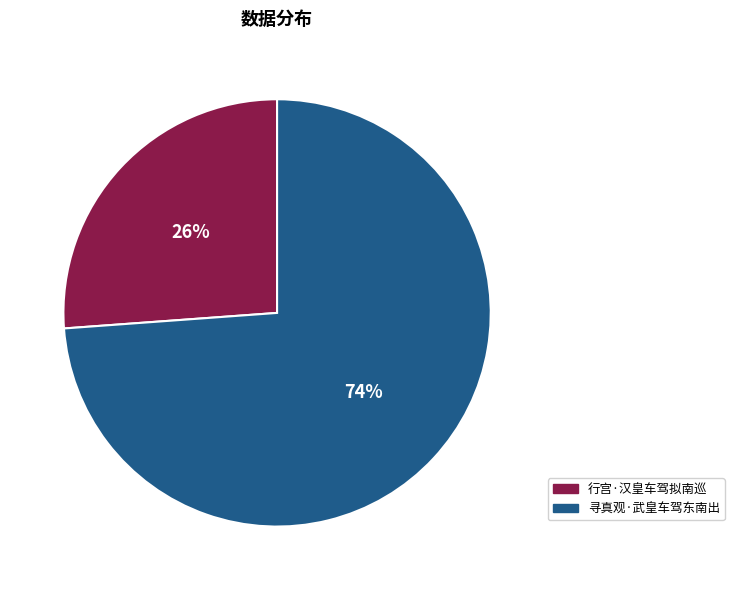

To the nearest percent, what portion does 行宫·汉皇车驾拟南巡 represent?

26%